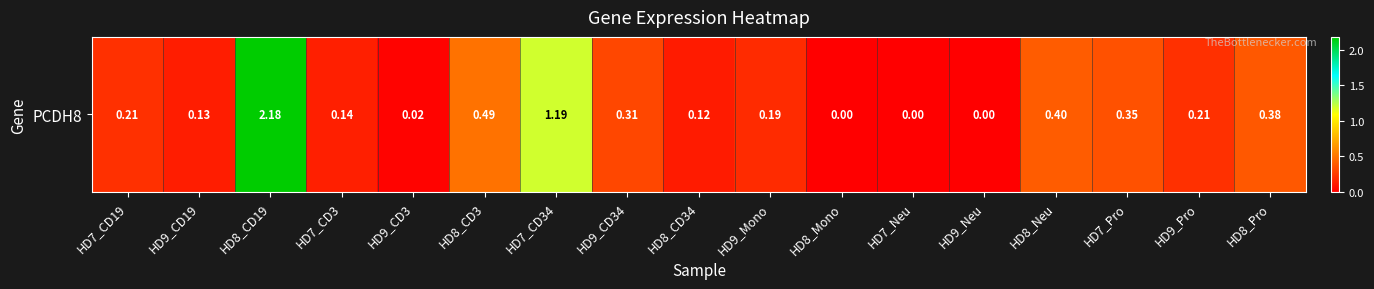

Reading left to right, what are all the values shown in this chart?

HD7_CD19=0.2	HD9_CD19=0.1	HD8_CD19=2.2	HD7_CD3=0.1	HD9_CD3=0.0	HD8_CD3=0.5	HD7_CD34=1.2	HD9_CD34=0.3	HD8_CD34=0.1	HD9_Mono=0.2	HD8_Mono=0.0	HD7_Neu=0.0	HD9_Neu=0.0	HD8_Neu=0.4	HD7_Pro=0.3	HD9_Pro=0.2	HD8_Pro=0.4